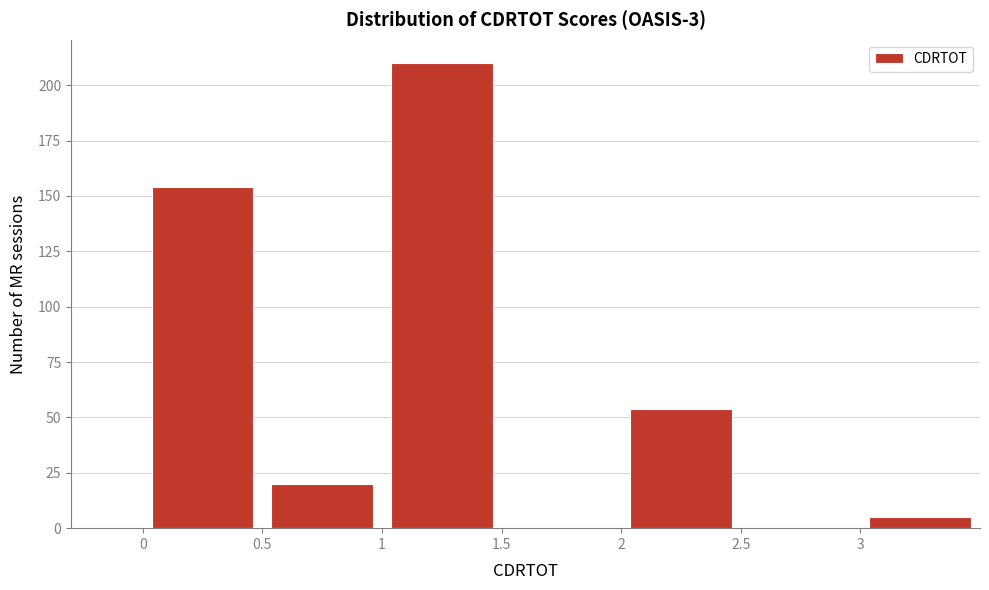

How tall is the bar that spans 2.0 to 2.5 on the x-axis? The values are not printed on the chart, so give them approximately, as read against the axis.

55